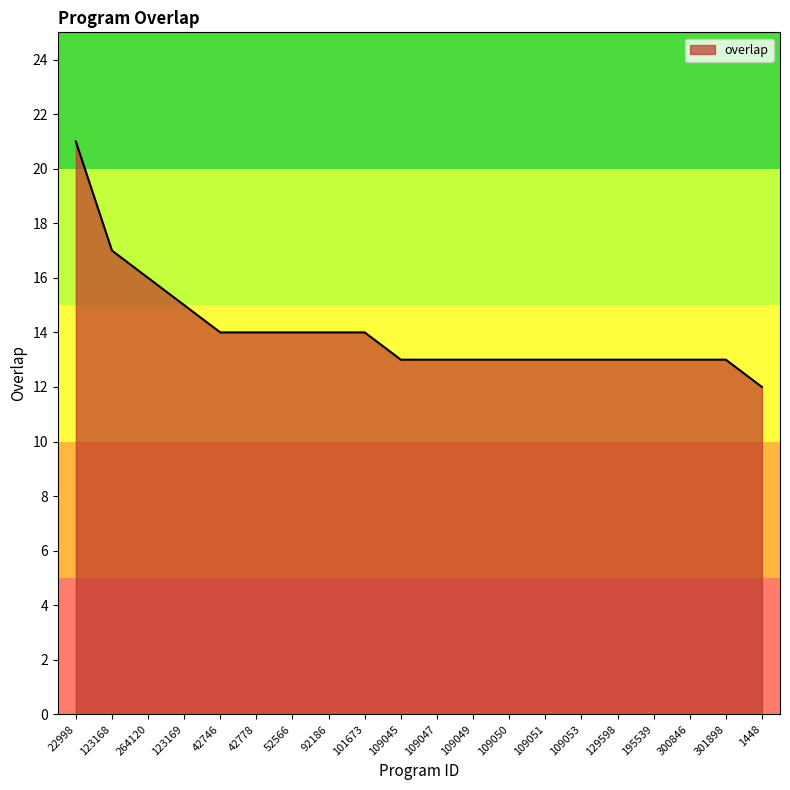

What is the smallest value displayed?

12